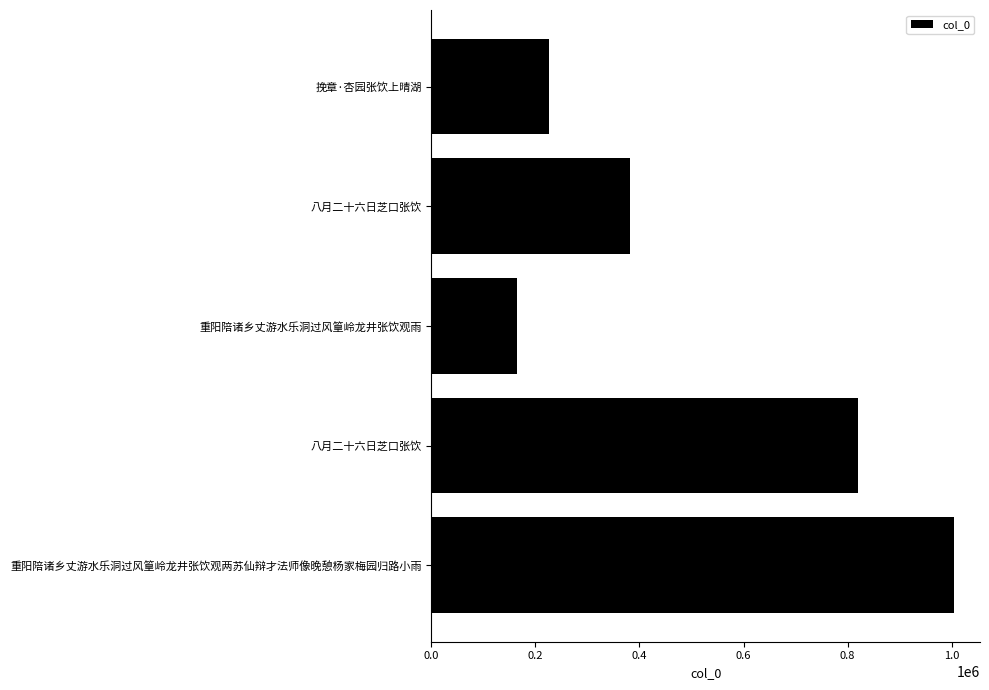

How many bars are there in total?

5